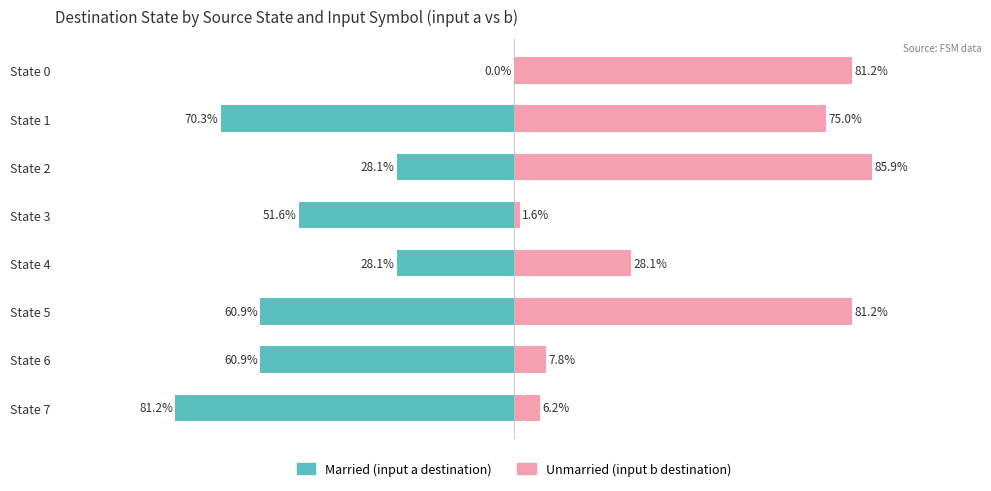

What is the sum of the Unmarried values at State 0 and State 4?

109.4